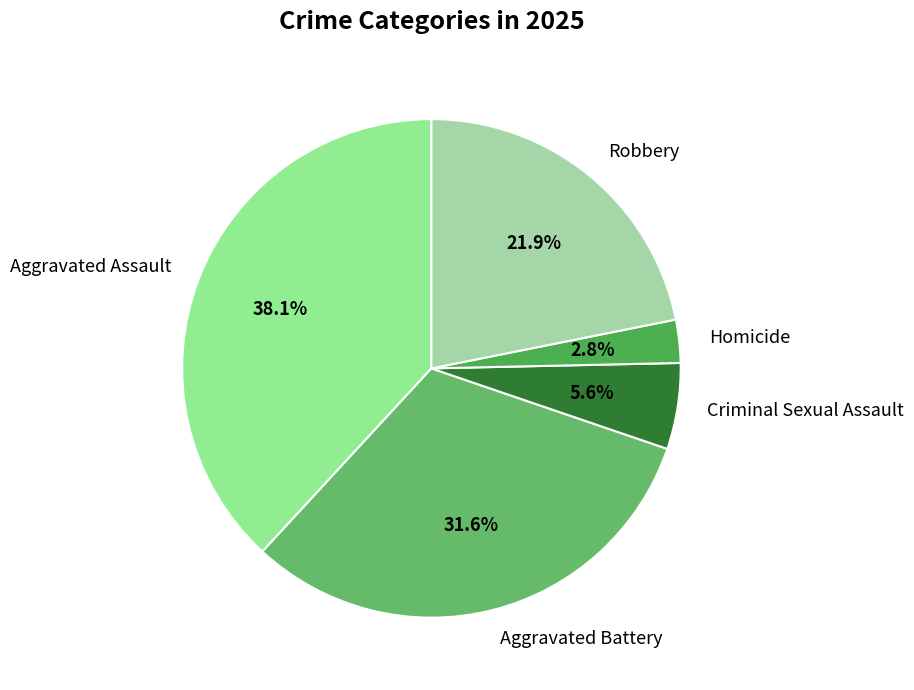

True or false: Robbery accounts for 12% of the total.

False